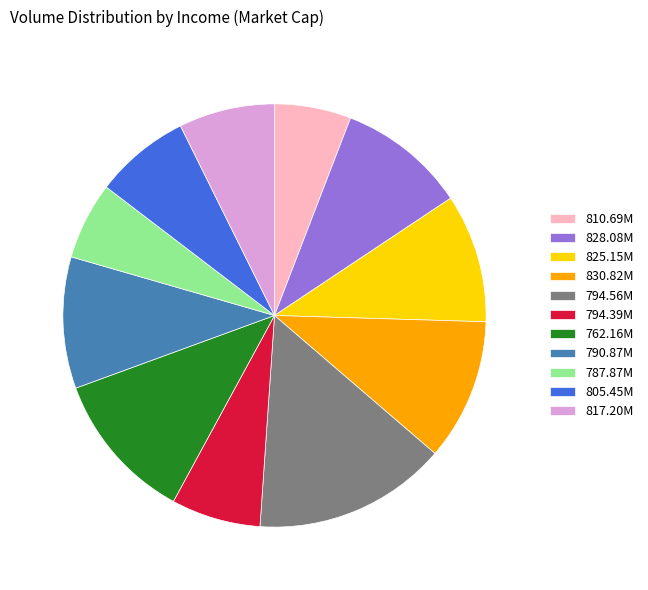

Count the number of slices in the pie.

11